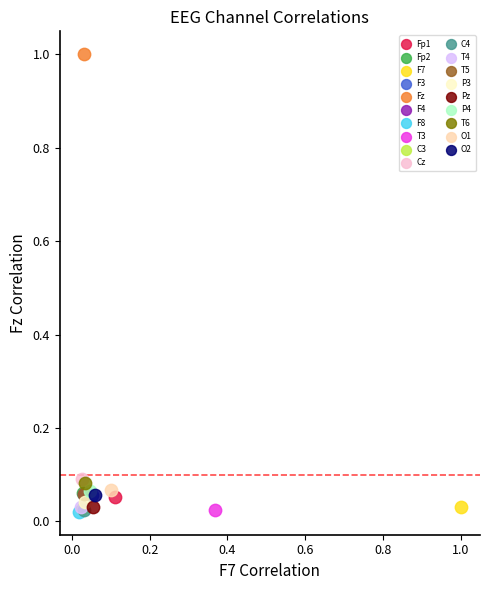

What are all the series names shown in the legend?

Fp1, Fp2, F7, F3, Fz, F4, F8, T3, C3, Cz, C4, T4, T5, P3, Pz, P4, T6, O1, O2